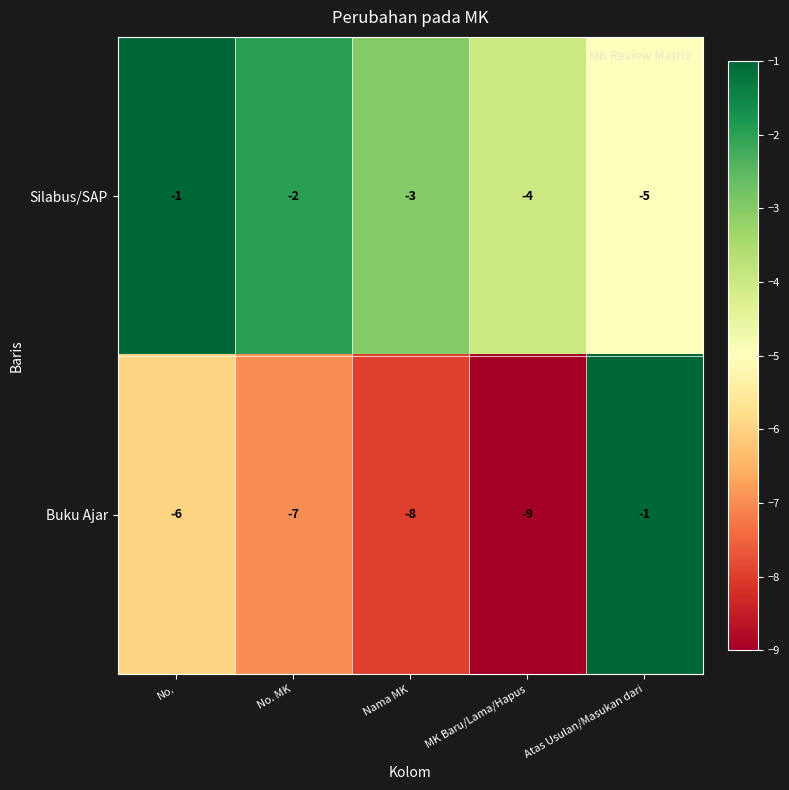

At which label does Buku Ajar first exceed -7?

No.